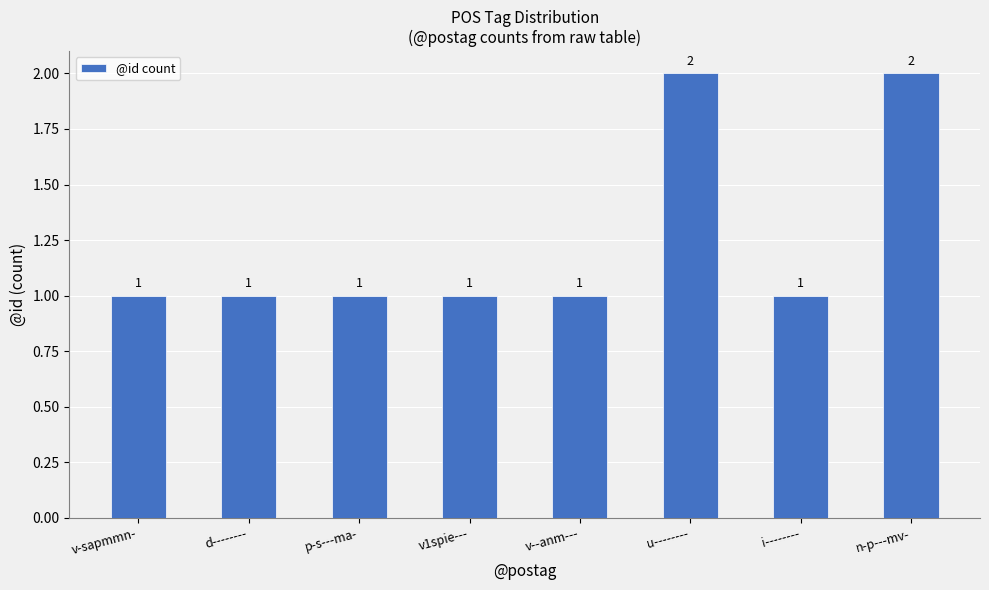

Are the bars grouped side by side (vs. stacked)?

No